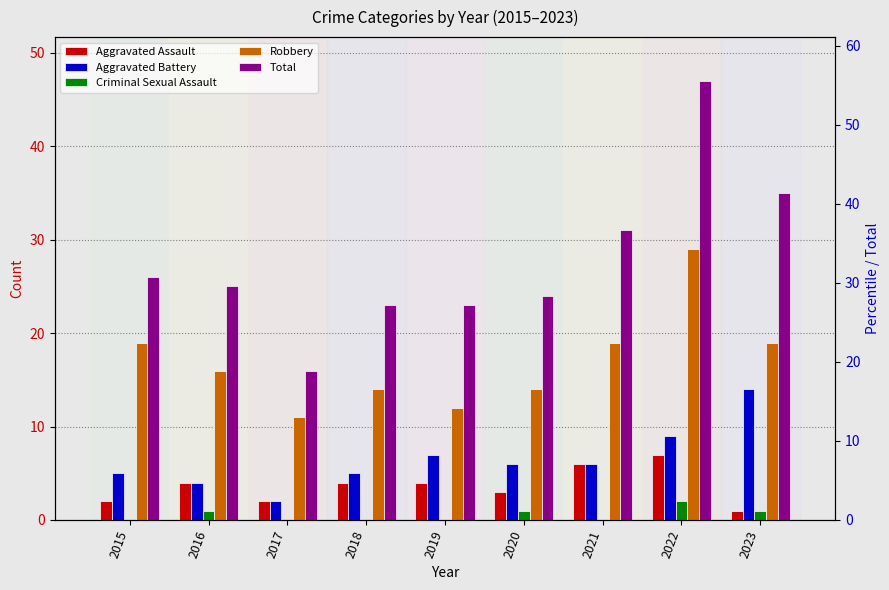

How many distinct data groups are displayed?

5